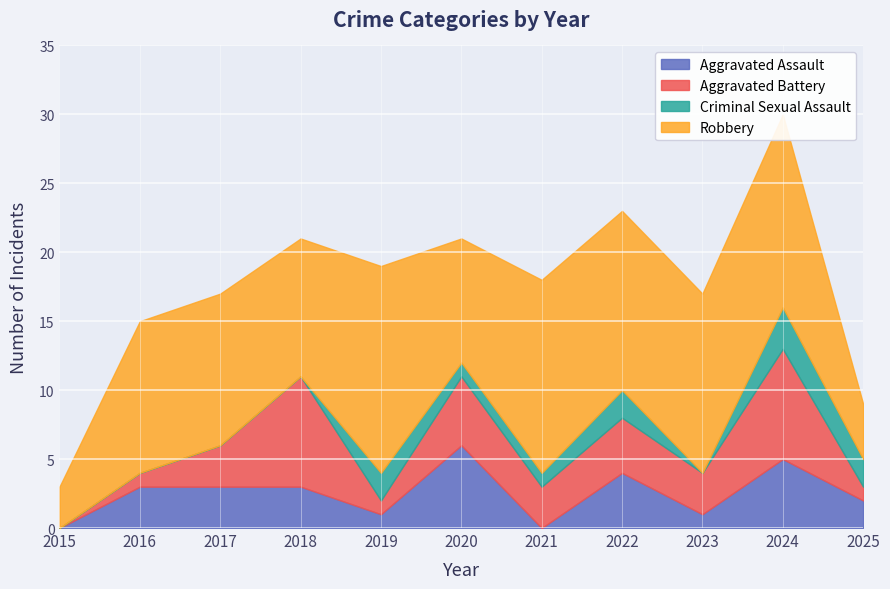

What is the difference between the maximum and minimum values in the Robbery series?

12